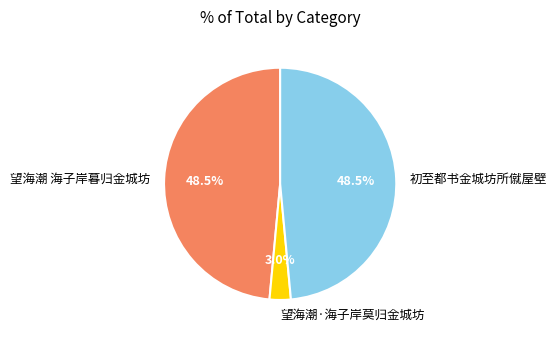

Is there any slice that represents more than half of the pie?

No